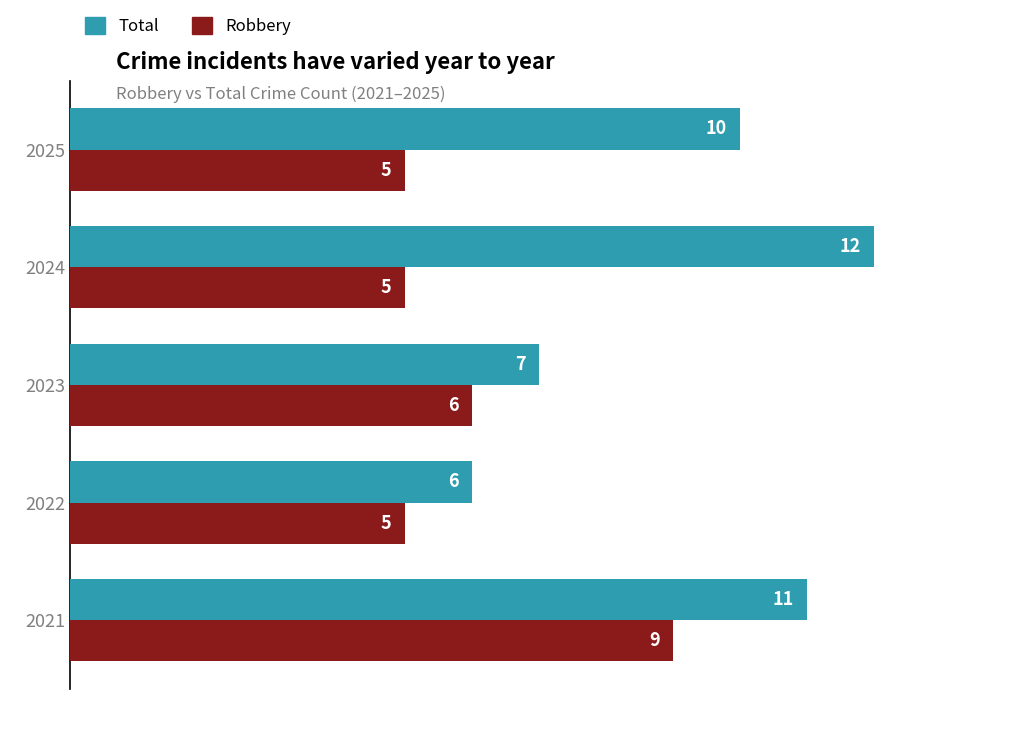

At which label is Robbery closest to 7?

2023